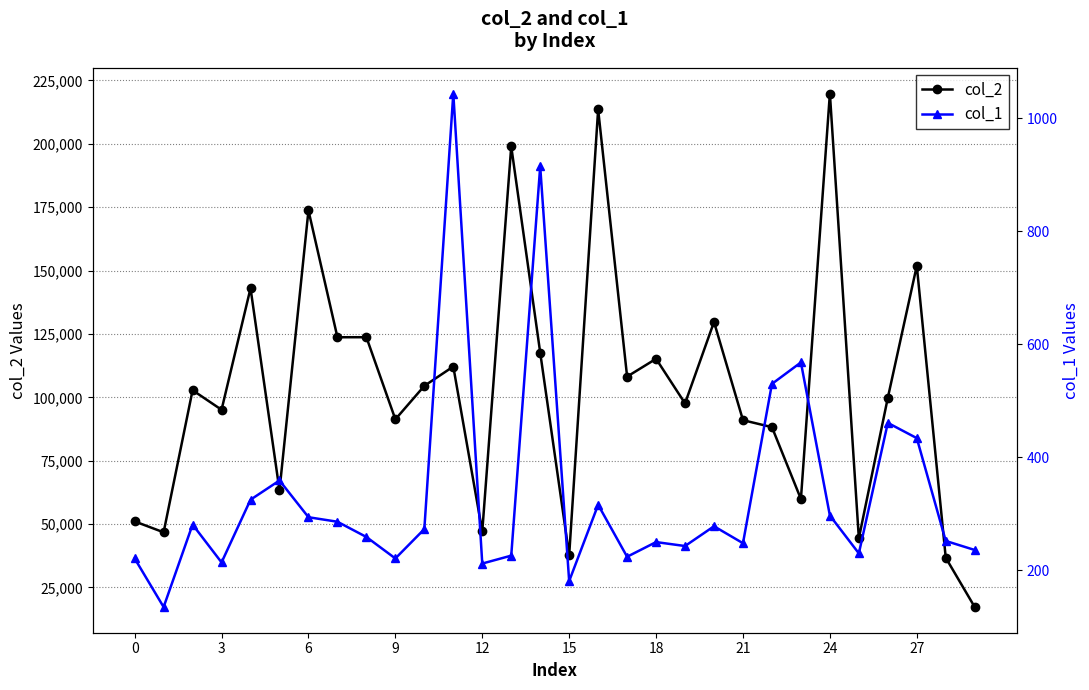

What is the smallest value displayed?

135